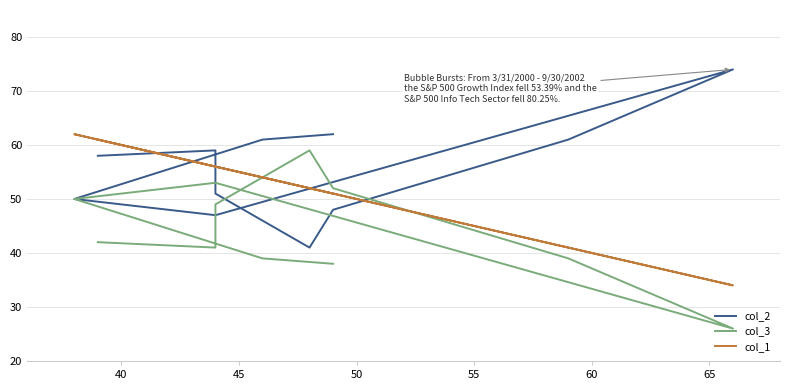

Rank the series by their maximum value, from lowest to highest.

col_3, col_1, col_2